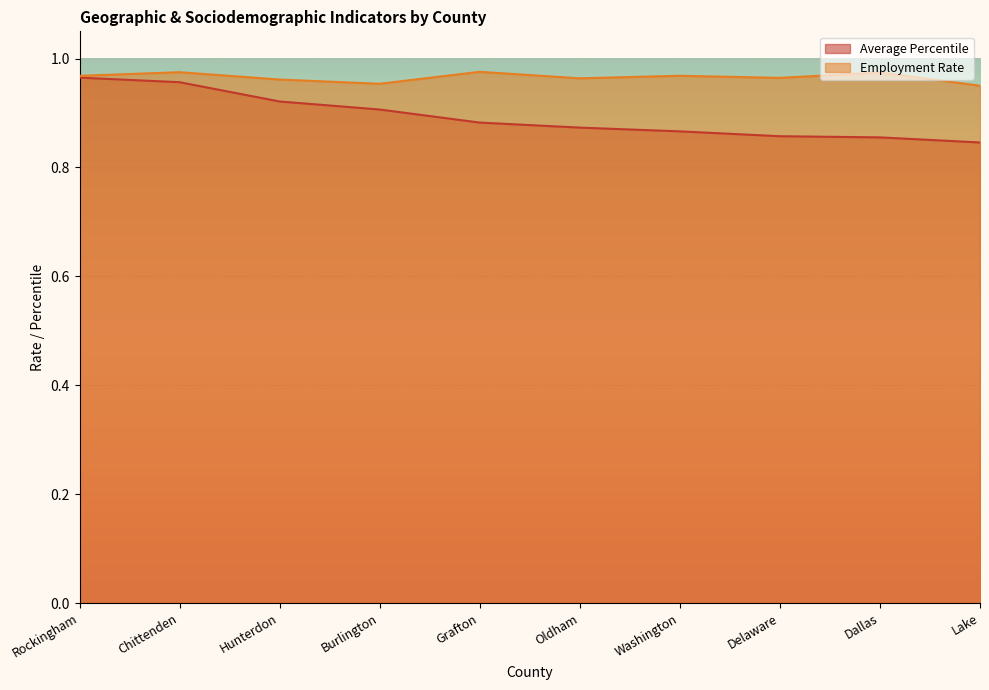

The value of Employment Rate at Grafton is 1.7. True or false?

False